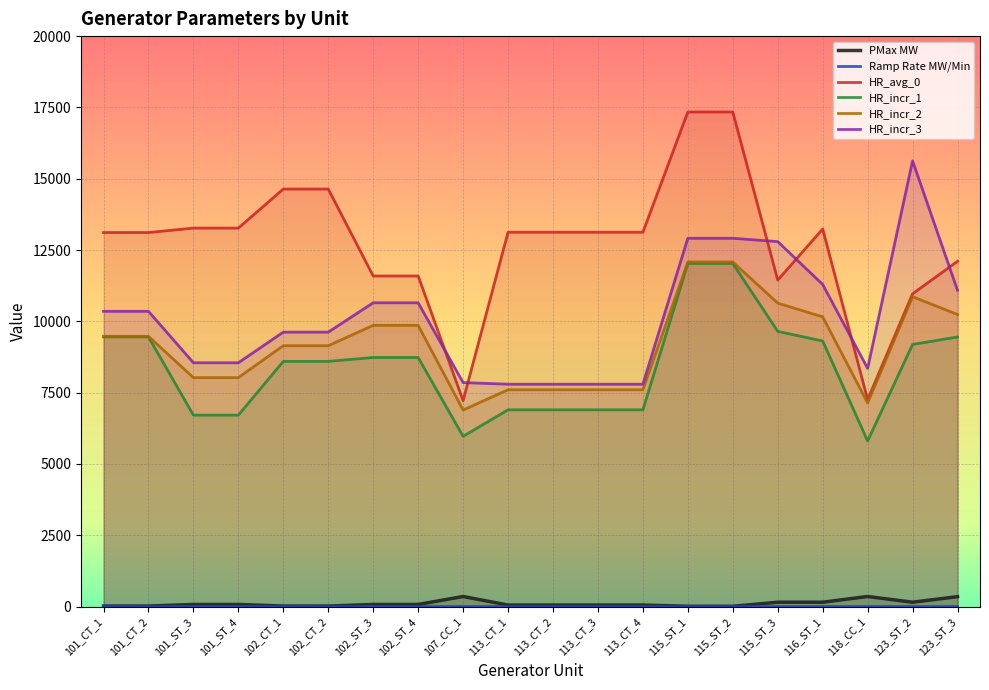

Where does the HR_incr_3 series first go above 10352?

102_ST_3